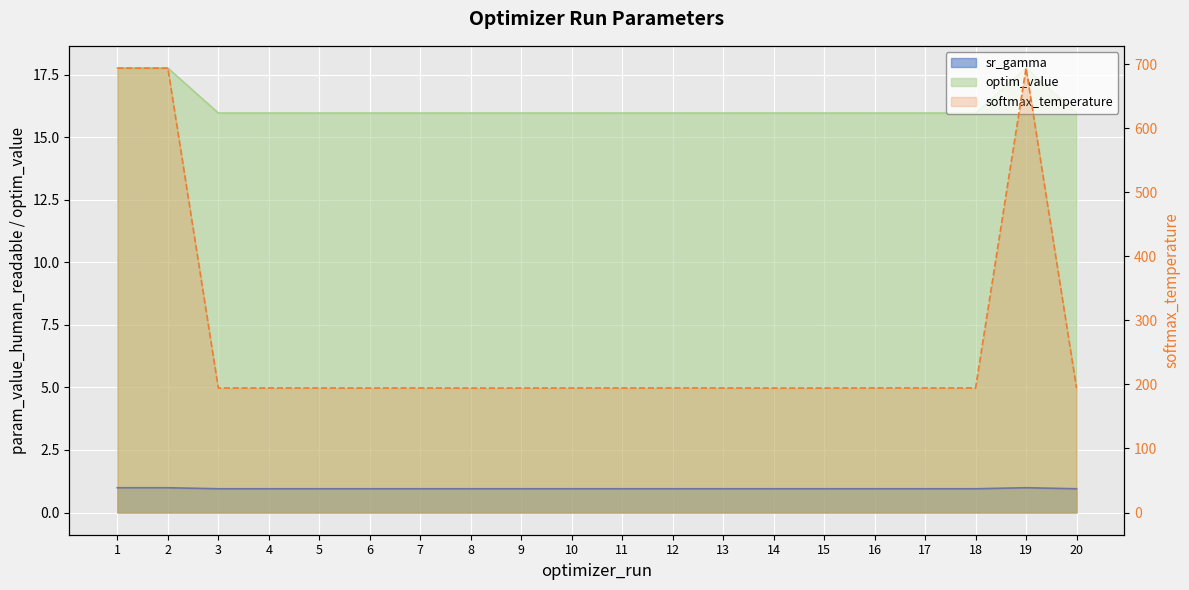

True or false: optim_value and sr_gamma cross at least once.

False